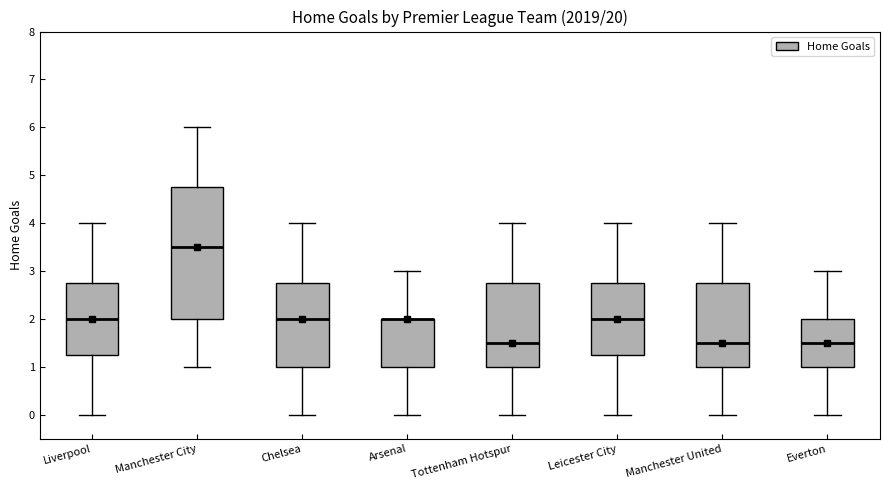

Reading left to right, transcribe this box plot: for each box, give where its median line is, the range the box spans, and where its two whiskers end, as read against the y-axis. The values are not printed on the chart, so give them approximately, as read against the axis.

Liverpool: median 2.0, box 1.3 to 2.8, whiskers 0.0 to 4.0
Manchester City: median 3.5, box 2.0 to 4.8, whiskers 1.0 to 6.0
Chelsea: median 2.0, box 1.0 to 2.8, whiskers 0.0 to 4.0
Arsenal: median 2.0 (drawn on the box's upper edge), box 1.0 to 2.0, whiskers 0.0 to 3.0
Tottenham Hotspur: median 1.5, box 1.0 to 2.8, whiskers 0.0 to 4.0
Leicester City: median 2.0, box 1.3 to 2.8, whiskers 0.0 to 4.0
Manchester United: median 1.5, box 1.0 to 2.8, whiskers 0.0 to 4.0
Everton: median 1.5, box 1.0 to 2.0, whiskers 0.0 to 3.0